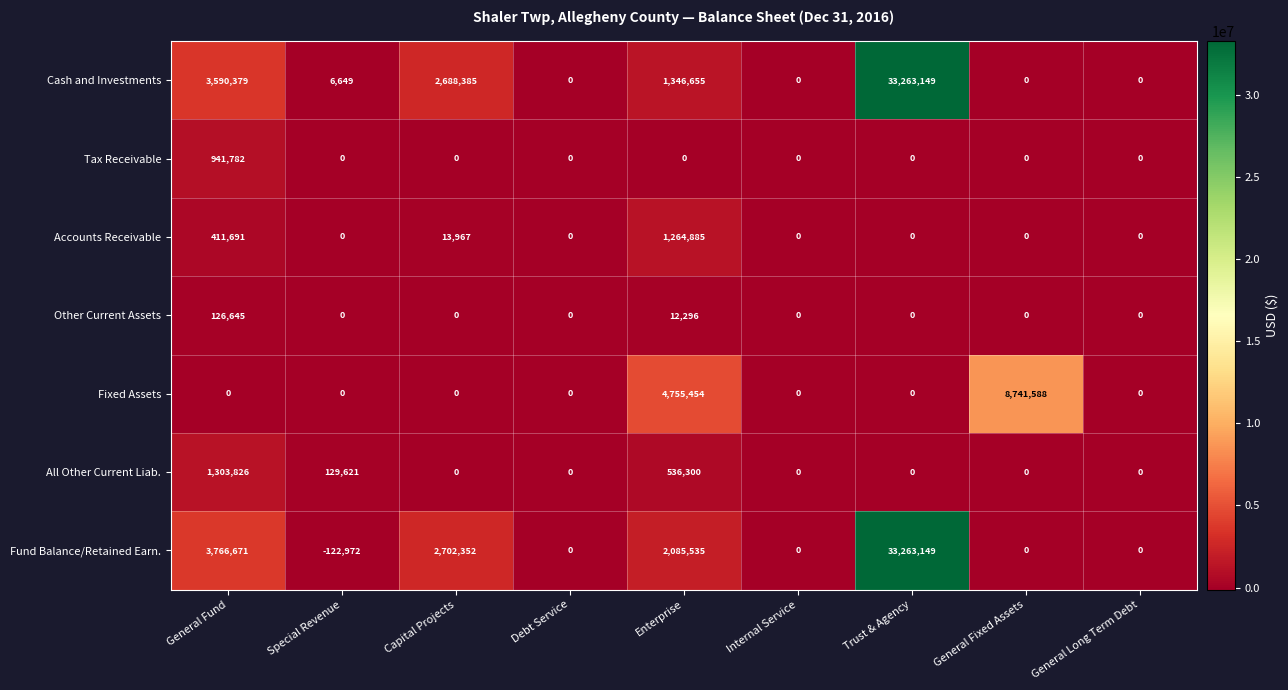

Read the Fund Balance/Retained Earn. value at Special Revenue.

-122972